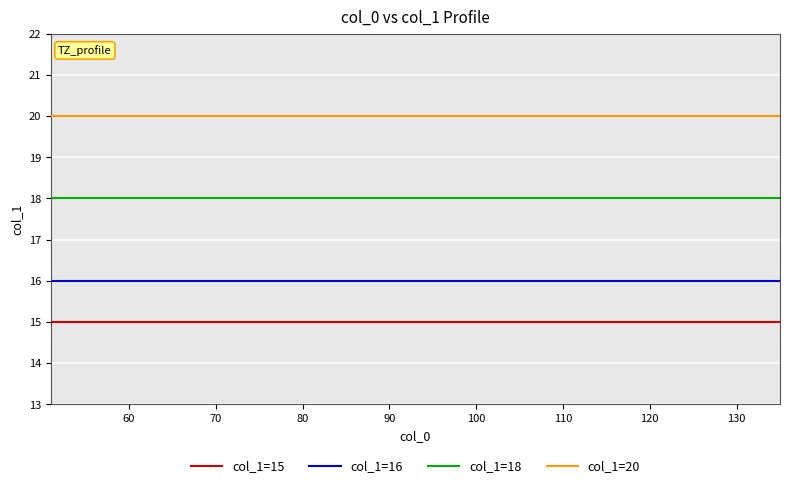

Reading left to right, transcribe all the data shown in this chart.

col_1=15: 15	15	15	15	15	15	15	15	15	15	15	15	15	15	15	15	15	15	15	15	15	15
col_1=16: 16	16	16	16	16	16	16	16	16	16	16	16	16	16	16	16	16	16	16	16	16	16
col_1=18: 18	18	18	18	18	18	18	18	18	18	18	18	18	18	18	18	18	18	18	18	18	18
col_1=20: 20	20	20	20	20	20	20	20	20	20	20	20	20	20	20	20	20	20	20	20	20	20